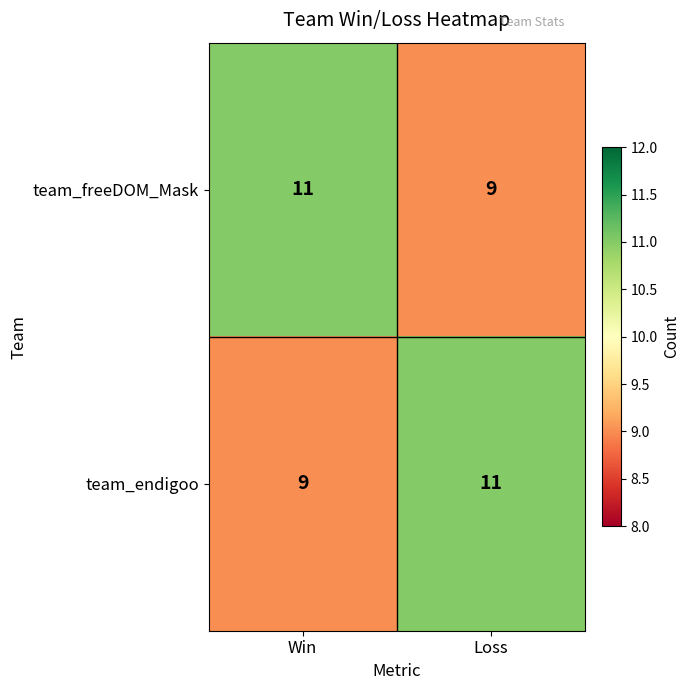

What is the sum of all team_freeDOM_Mask values?

20